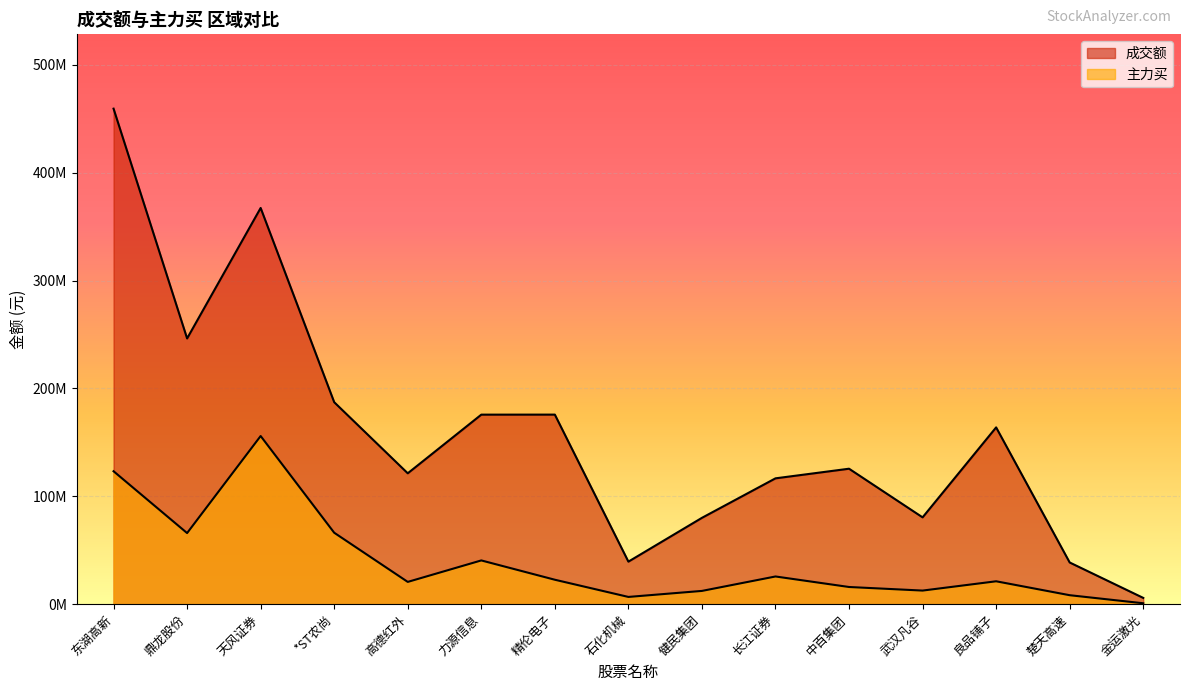

True or false: 主力买 and 成交额 cross at least once.

False